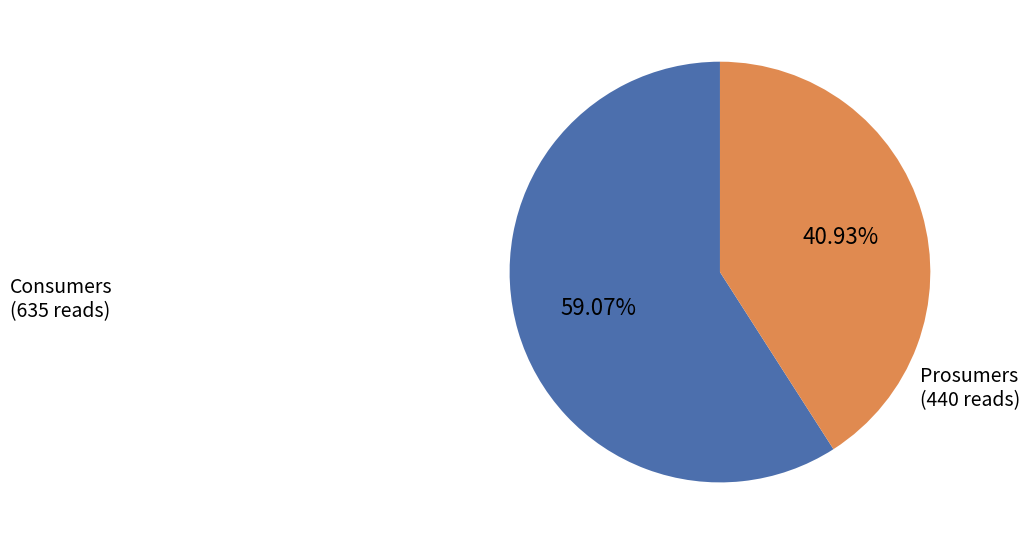

To the nearest percent, what is the combined percentage of Prosumers and Consumers?

100%